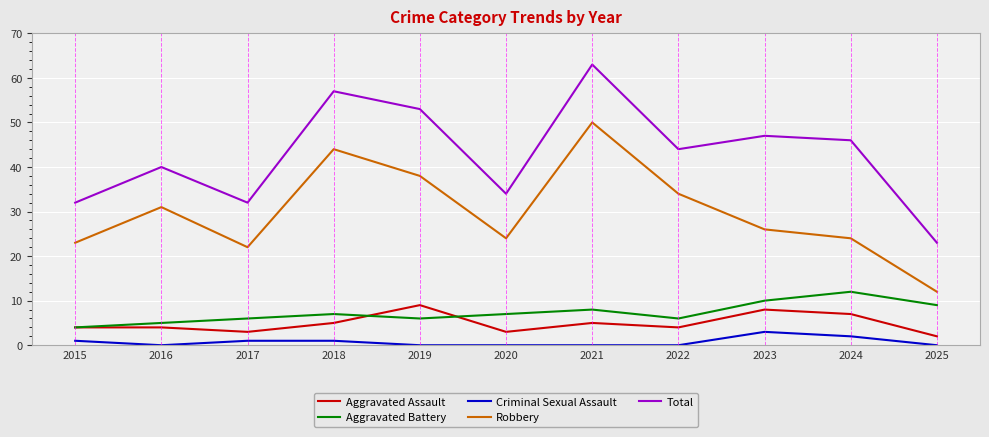

At which label does Aggravated Assault reach its minimum?

2025